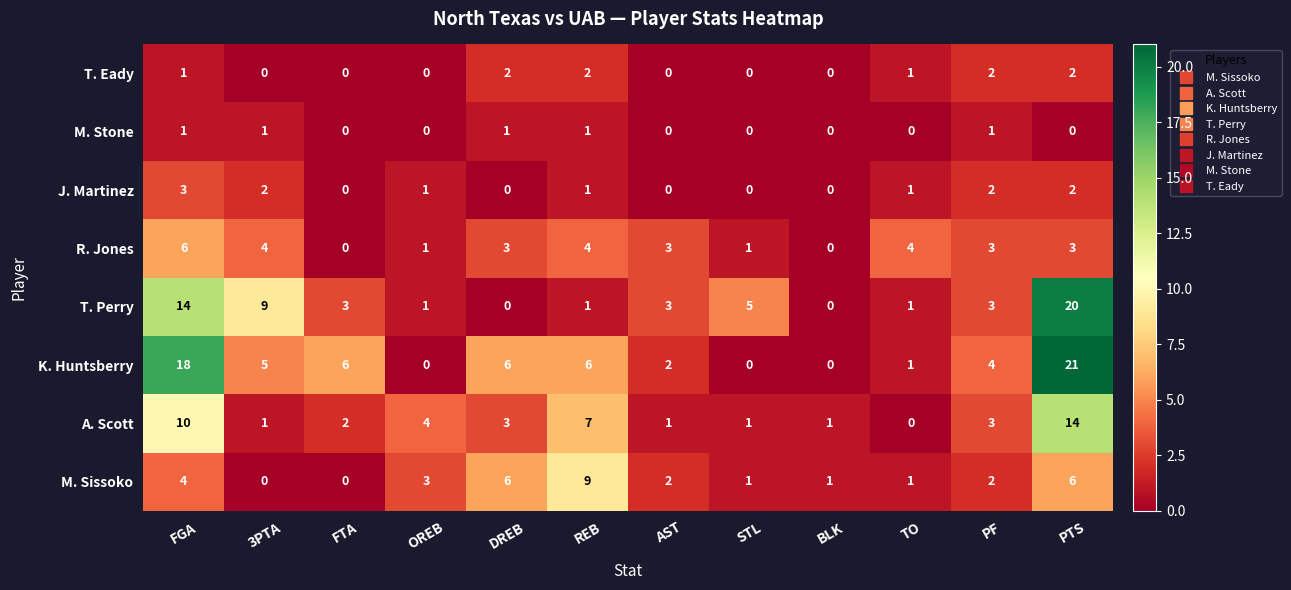

What is the difference between the second highest and second lowest values in the M. Sissoko series?

6